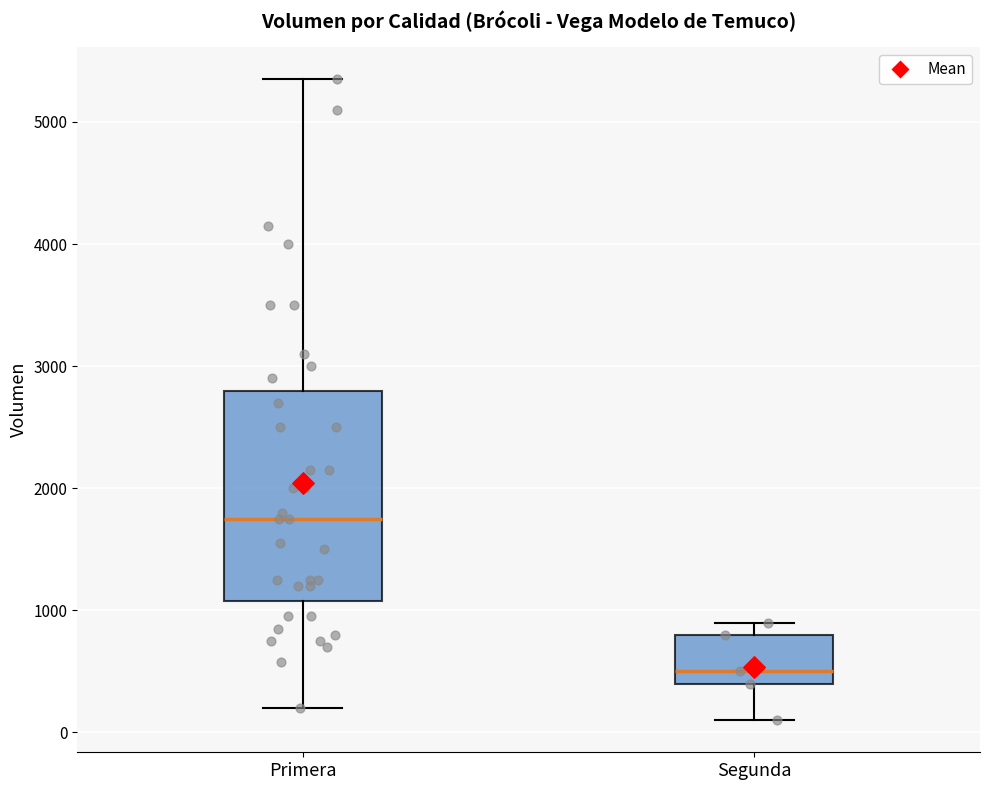

Reading left to right, transcribe this box plot: for each box, give where its median line is, the range the box spans, and where its two whiskers end, as read against the y-axis. The values are not printed on the chart, so give them approximately, as read against the axis.

Primera: median 1800, box 1100 to 2800, whiskers 200 to 5400
Segunda: median 500, box 400 to 800, whiskers 100 to 900